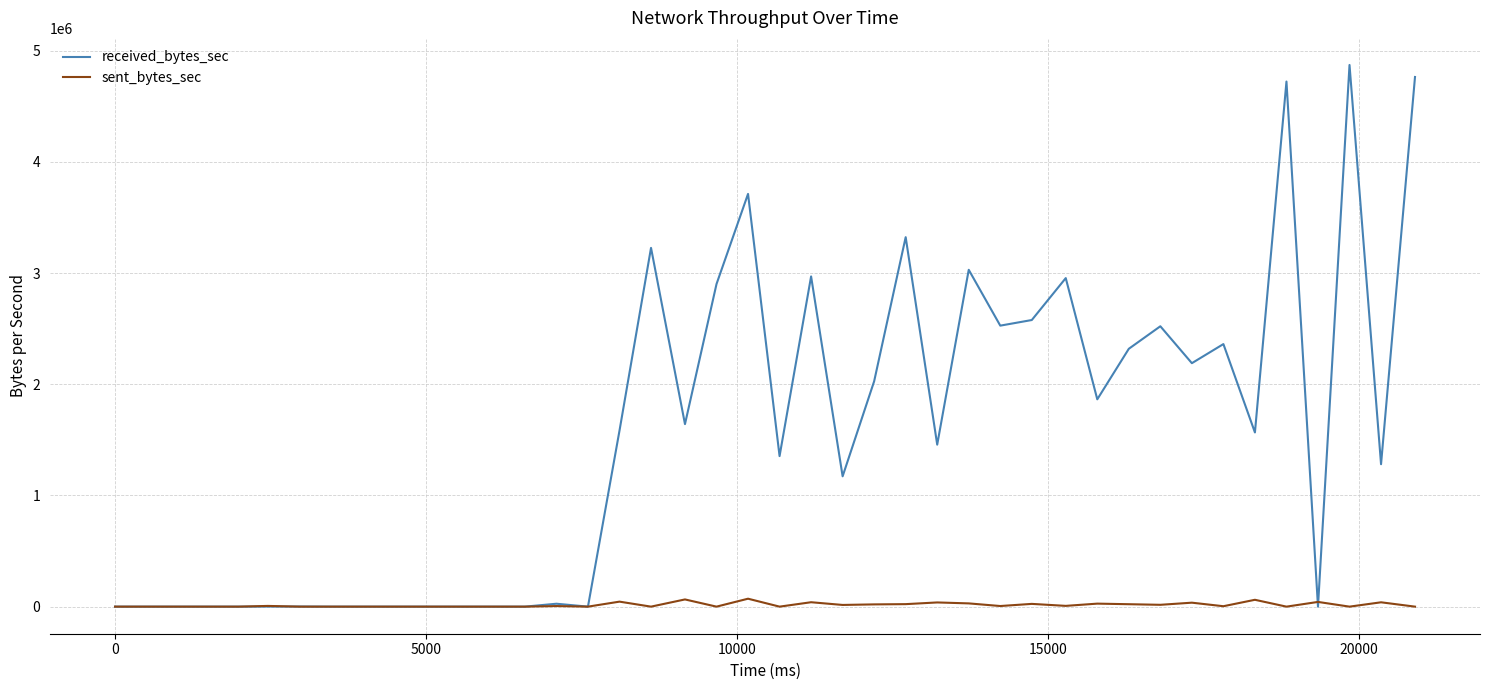

Which series has the widest spread of values?

received_bytes_sec